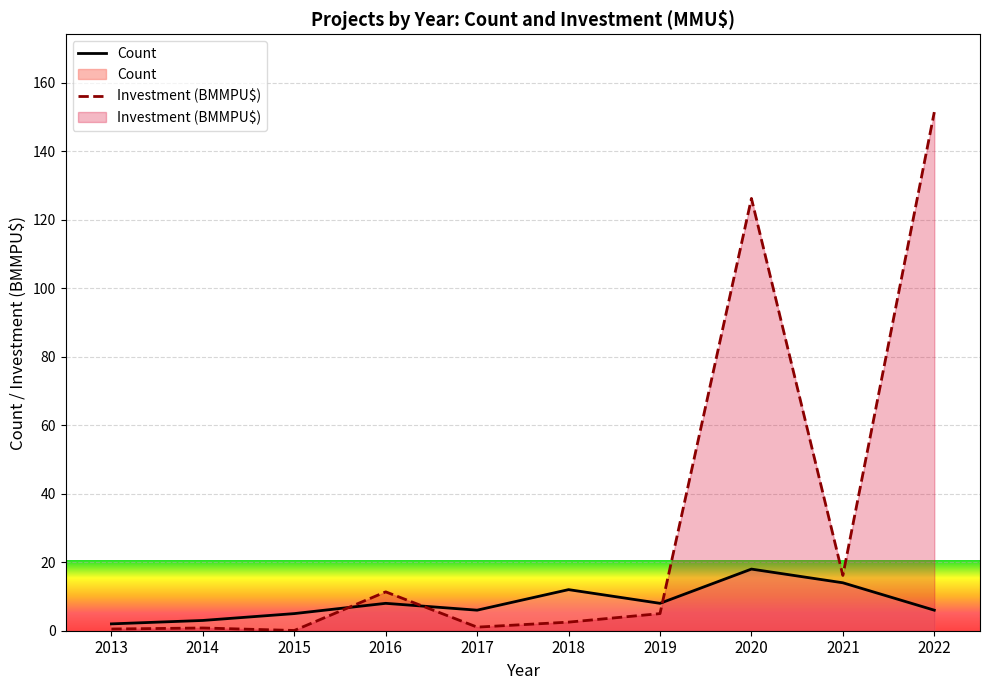

At which label does Count reach its peak?

2020